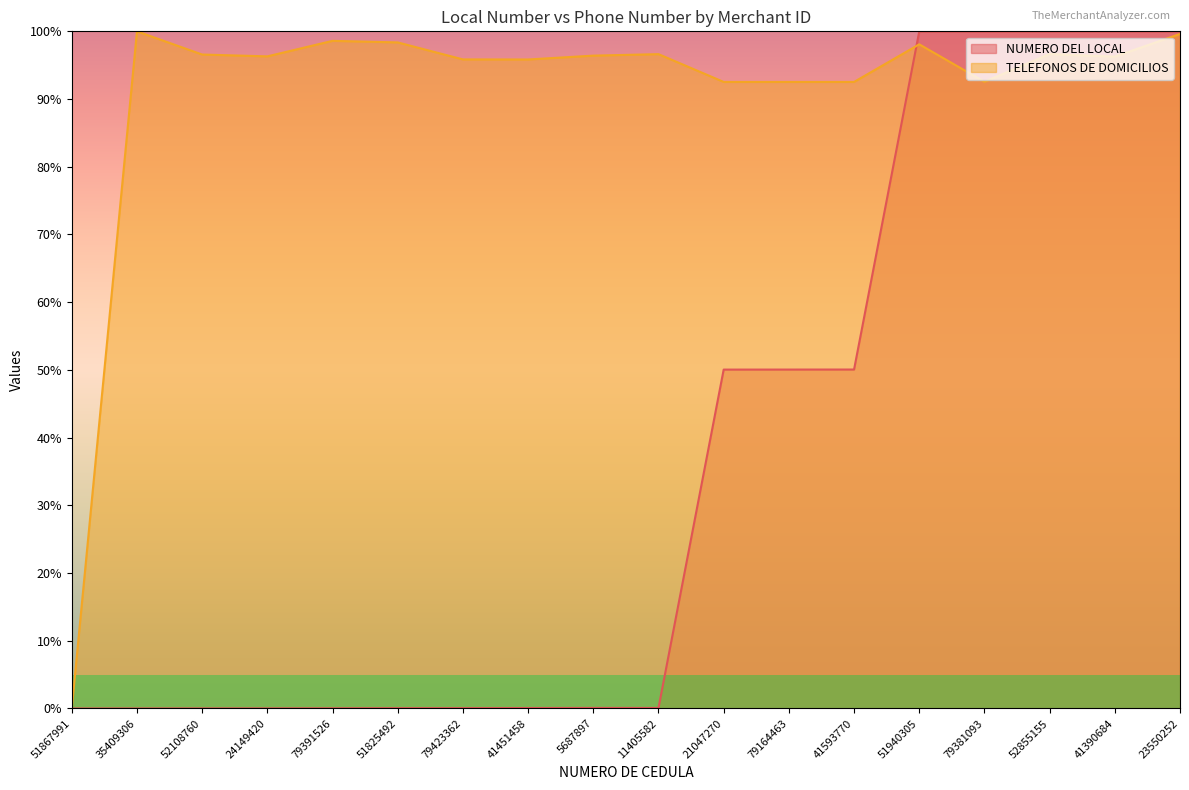

Reading left to right, list all the values displayed in this chart.

NUMERO DEL LOCAL: 51867991=0.0	35409306=0.0	52108760=0.0	24149420=0.0	79391526=0.0	51825492=0.0	79423362=0.0	41451458=0.1	5687897=0.1	11405582=0.1	21047270=50.0	79164463=50.0	41593770=50.1	51940305=100.0	79381093=100.0	52855155=100.0	41390684=100.0	23550252=100.0
TELEFONOS DE DOMICILIOS: 51867991=0.0	35409306=100.0	52108760=96.6	24149420=96.3	79391526=98.6	51825492=98.4	79423362=95.9	41451458=95.8	5687897=96.4	11405582=96.6	21047270=92.5	79164463=92.5	41593770=92.5	51940305=98.1	79381093=92.6	52855155=96.6	41390684=96.3	23550252=99.6